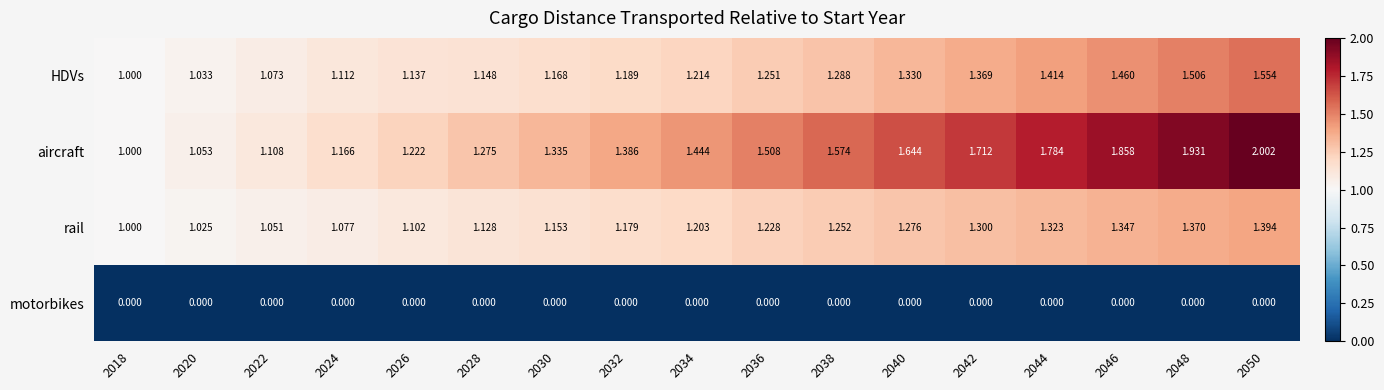

At which category is the sum across all series the highest?

2050